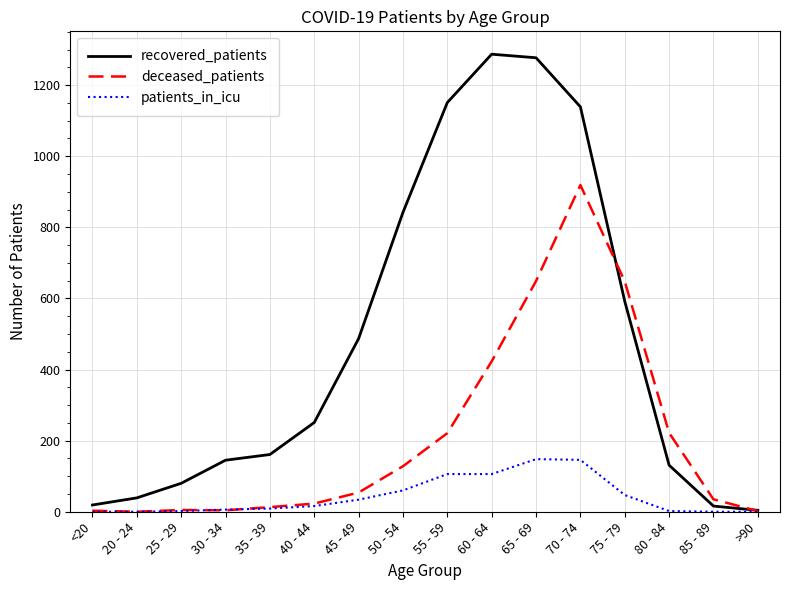

Count the number of data series in this chart.

3